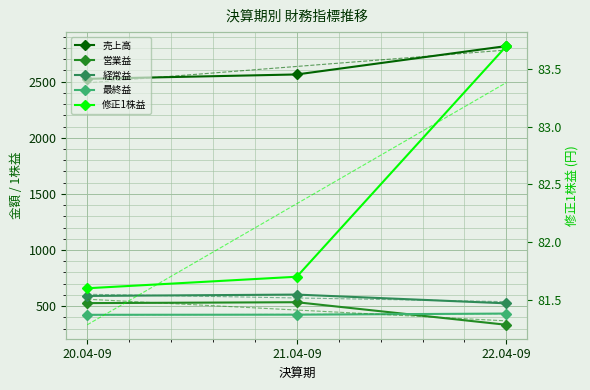

Is the value of 最終益 at 21.04-09 greater than the value of 売上高 at 21.04-09?

No